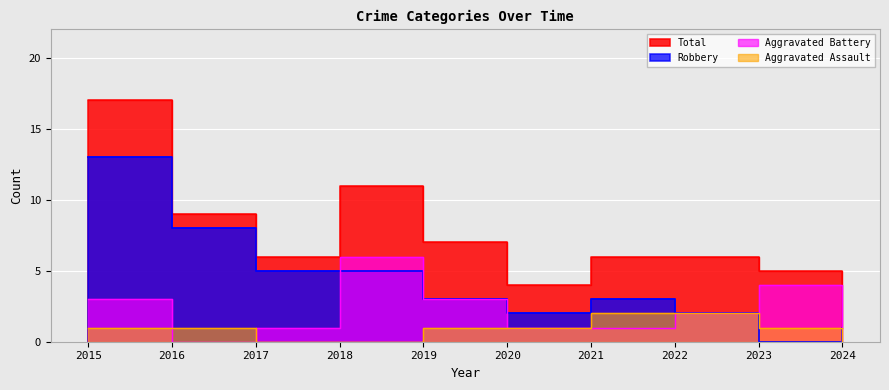

Where is Total nearest to the value 9?

2016